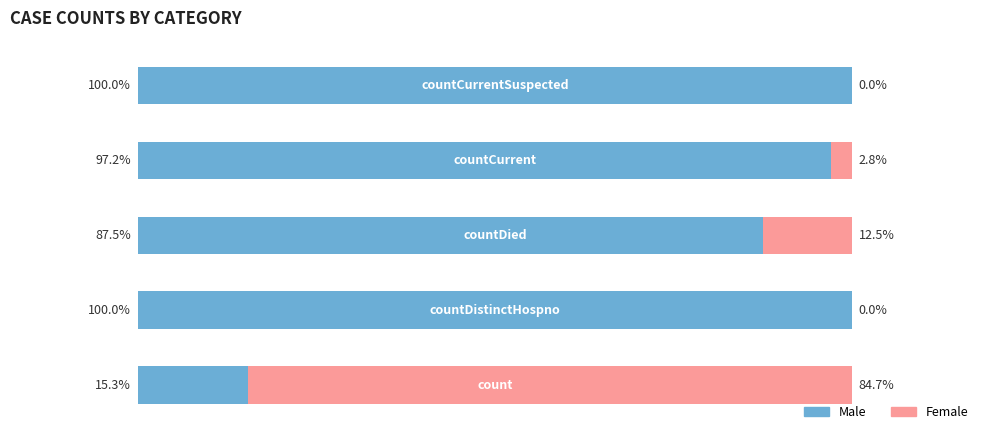

What is the label of the 3rd bar from the right?

countDied